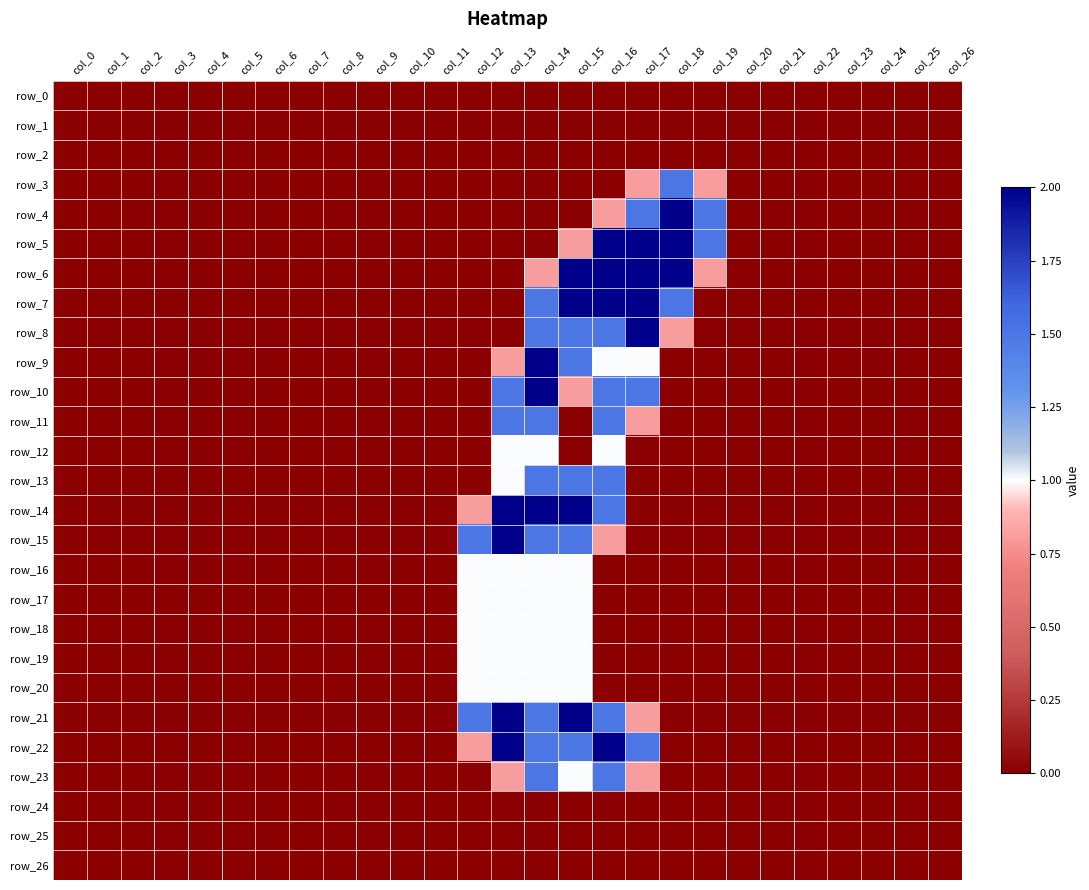

List the labels in order of row_4 value, smallest first.

col_0, col_1, col_2, col_3, col_4, col_5, col_6, col_7, col_8, col_9, col_10, col_11, col_12, col_13, col_14, col_15, col_20, col_21, col_22, col_23, col_24, col_25, col_26, col_16, col_17, col_19, col_18